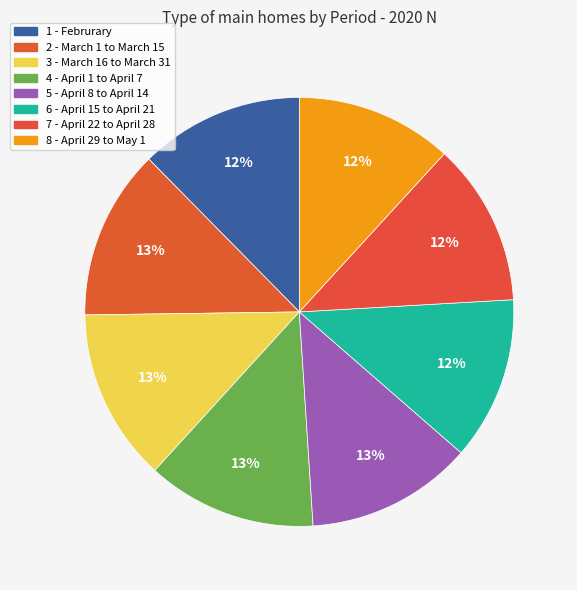

Is it true that 6 - April 15 to April 21 is 12% of the pie?

True